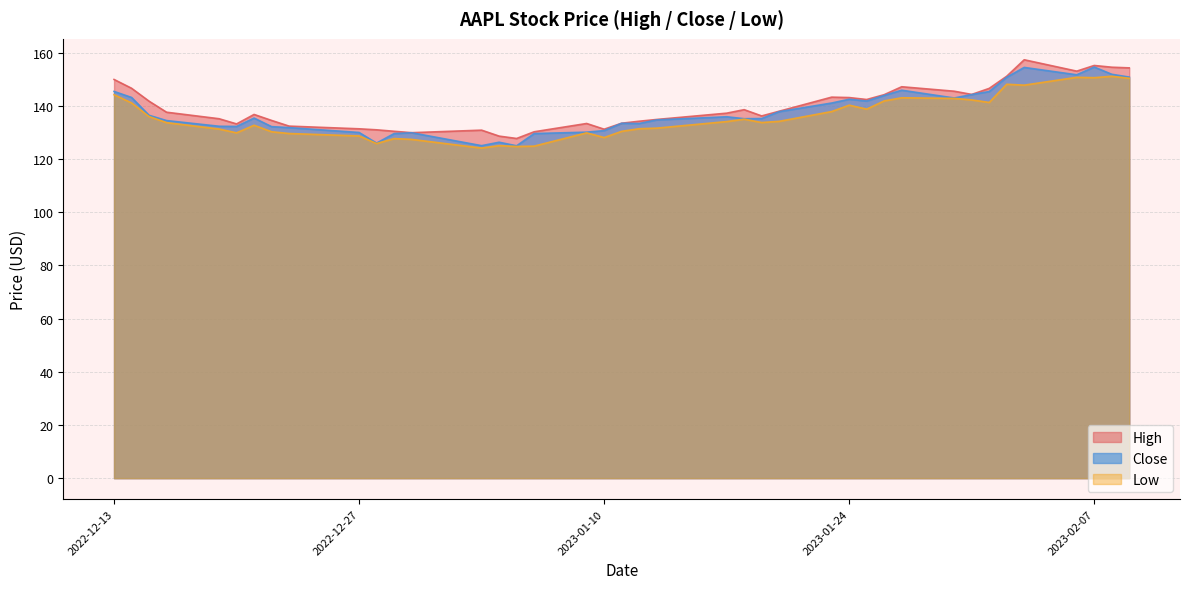

Reading left to right, list all the values displayed in this chart.

High: 150.0	146.7	141.8	137.6	135.2	133.2	136.8	134.6	132.4	131.4	131.0	130.5	129.9	130.9	128.7	127.8	130.3	133.4	131.3	133.5	134.3	134.9	137.3	138.6	136.2	138.0	143.3	143.2	142.4	144.2	147.2	145.6	144.3	146.6	151.2	157.4	153.1	155.2	154.6	154.3
Close: 145.5	143.2	136.5	134.5	132.4	132.3	135.4	132.2	131.9	130.0	126.0	129.6	129.9	125.1	126.4	125.0	129.6	130.1	130.7	133.5	133.4	134.8	135.9	135.2	135.3	137.9	141.1	142.5	141.9	144.0	145.9	143.0	144.3	145.4	150.8	154.5	151.7	154.6	151.9	150.9
Low: 144.2	141.2	136.0	133.7	131.3	129.9	132.8	130.3	129.6	128.7	125.9	127.7	127.4	124.2	125.1	124.8	124.9	129.9	128.1	130.5	131.4	131.7	134.1	135.0	133.8	134.2	137.9	140.3	138.8	141.9	143.1	142.9	142.3	141.3	148.2	147.8	150.8	150.6	151.2	150.4